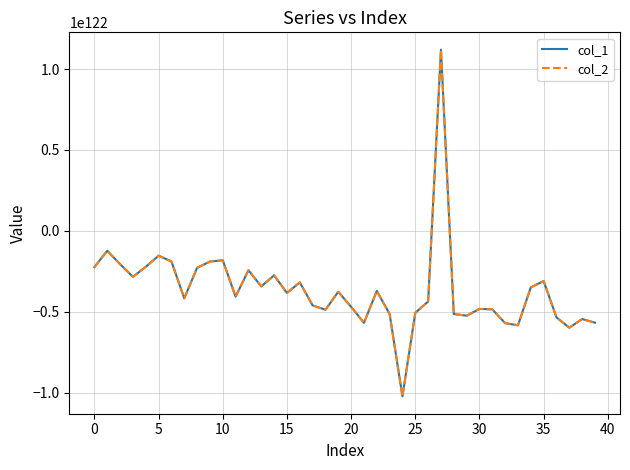

True or false: col_2 and col_1 intersect in this chart.

False